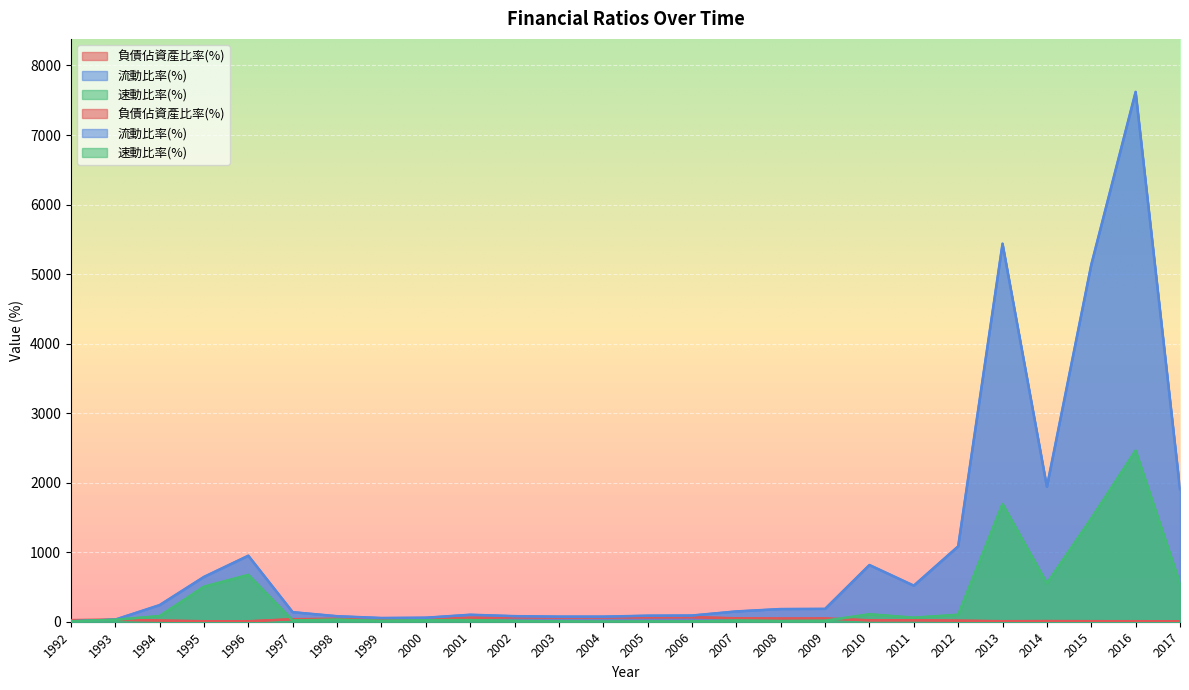

What is the value of the 負債佔資產比率(%) point at the 16th from the left?

49.2